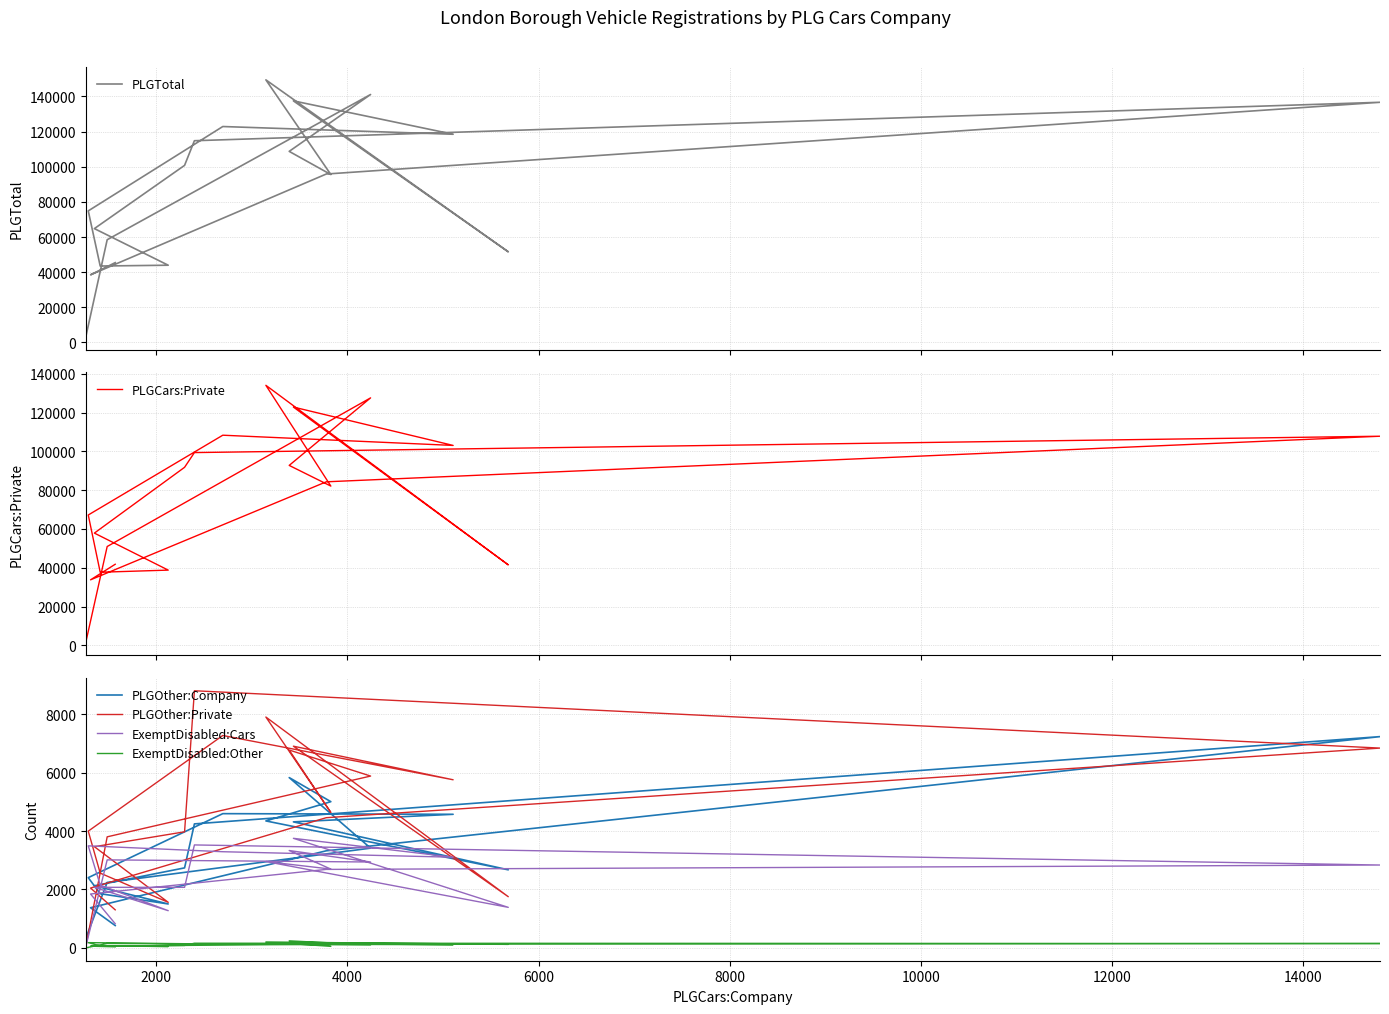

What is the difference between the maximum and minimum values in the PLGCars:Private series?

132533